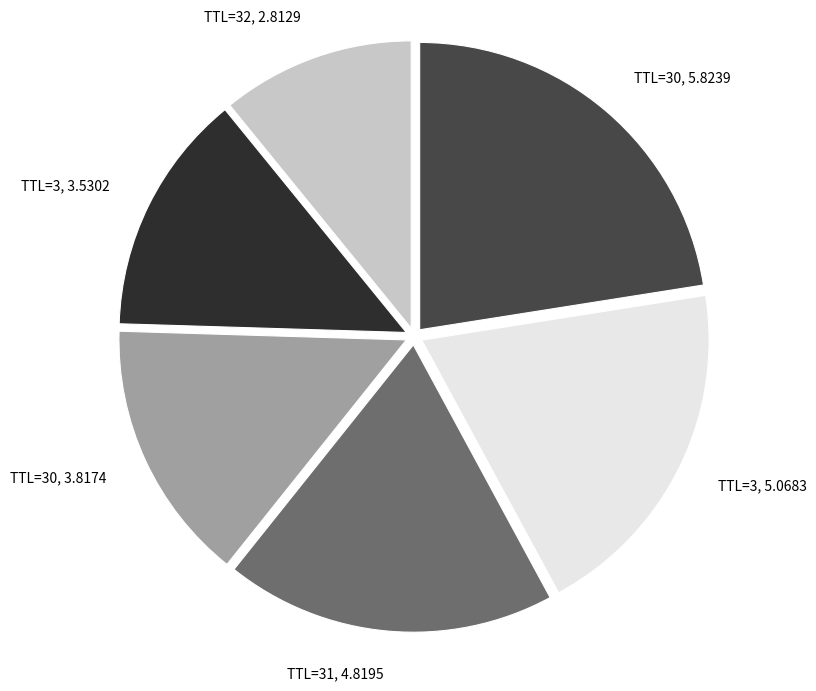

Approximately how many times larger is the value at TTL=3, 3.5302 compared to TTL=30, 3.8174?

0.9